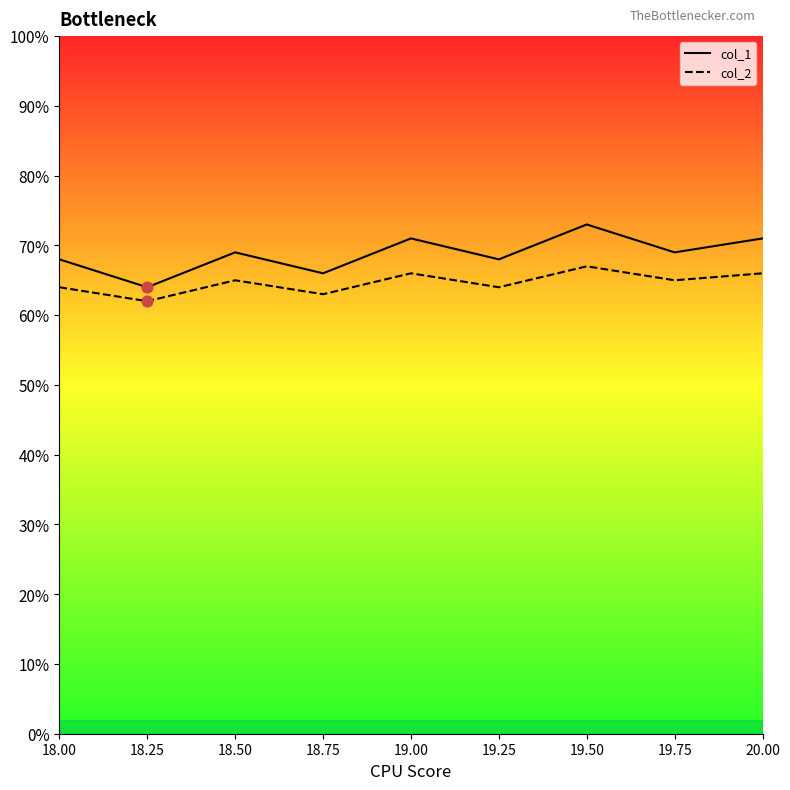

At which category is the sum across all series the highest?

19.50